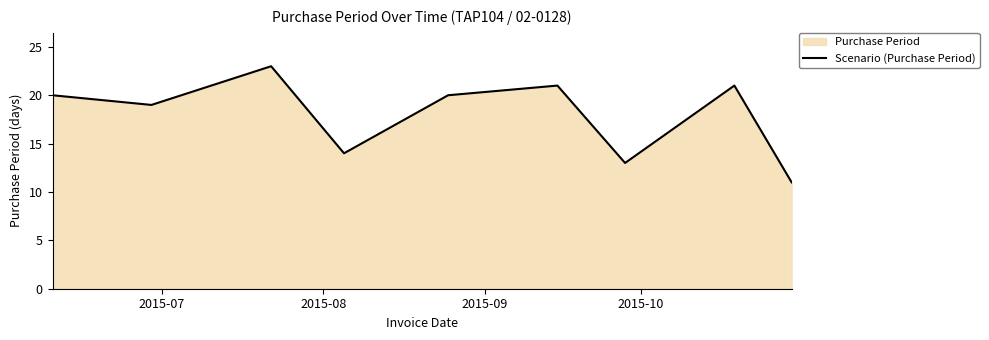

What is the greatest value displayed?

23